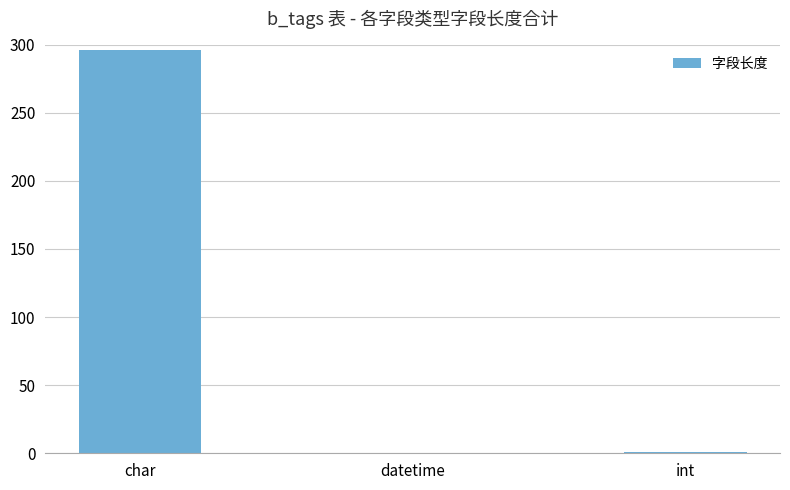

What is the change in value from datetime to int?

+1